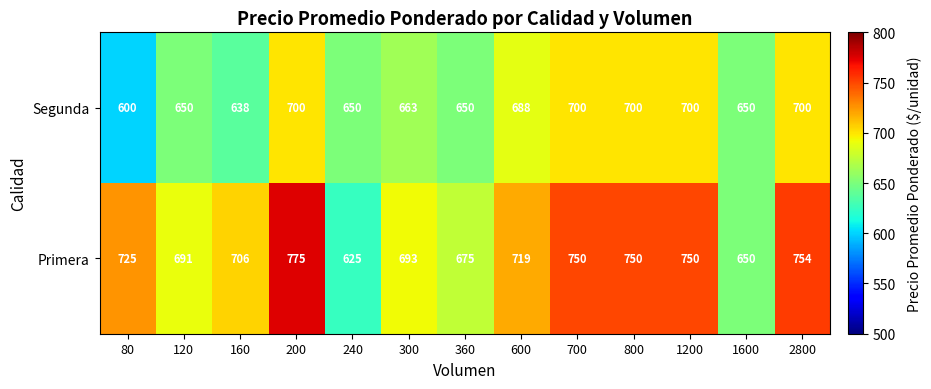

Reading left to right, list all the values displayed in this chart.

Segunda: 80=600	120=650	160=638	200=700	240=650	300=663	360=650	600=688	700=700	800=700	1200=700	1600=650	2800=700
Primera: 80=725	120=691	160=706	200=775	240=625	300=693	360=675	600=719	700=750	800=750	1200=750	1600=650	2800=754